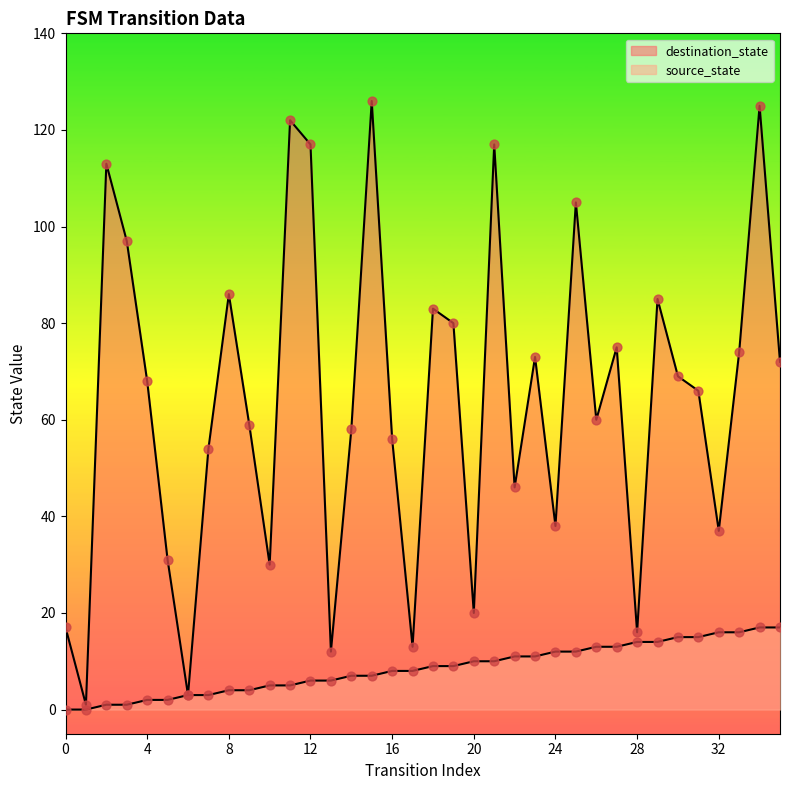

Is the value of source_state at 31 greater than the value of destination_state at 32?

No